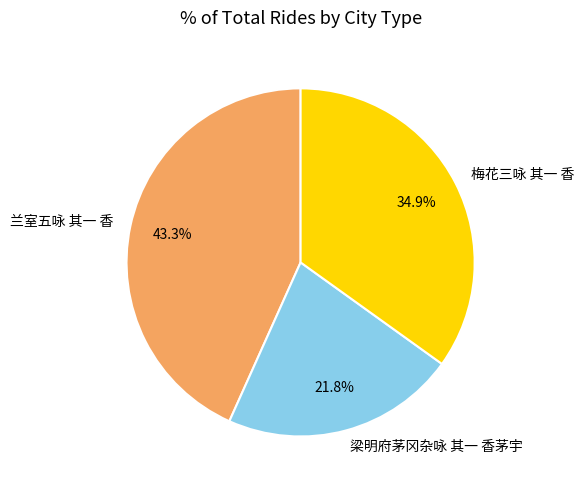

How much of the chart is everything except 兰室五咏 其一 香?

56.7%